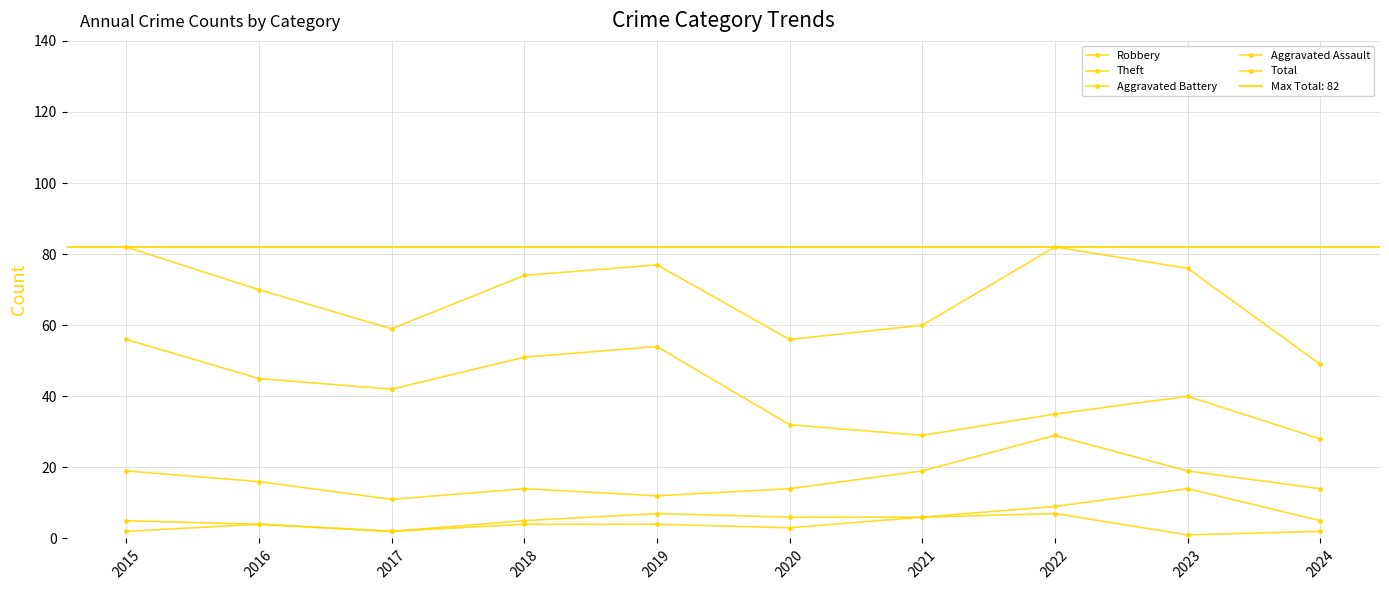

Which series has the largest total across all categories?

Total